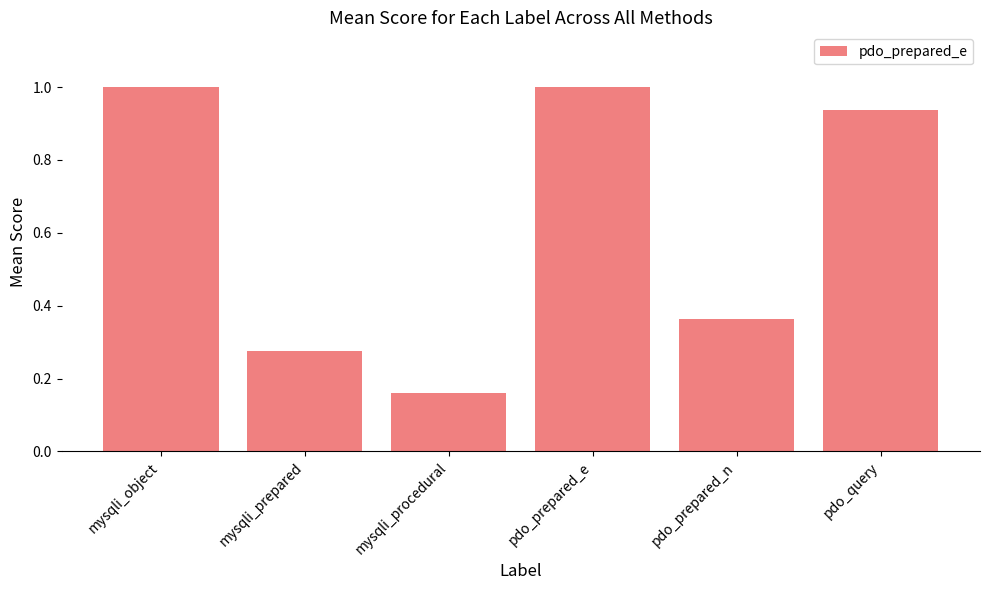

Between pdo_prepared_e and mysqli_prepared, which is larger?

pdo_prepared_e